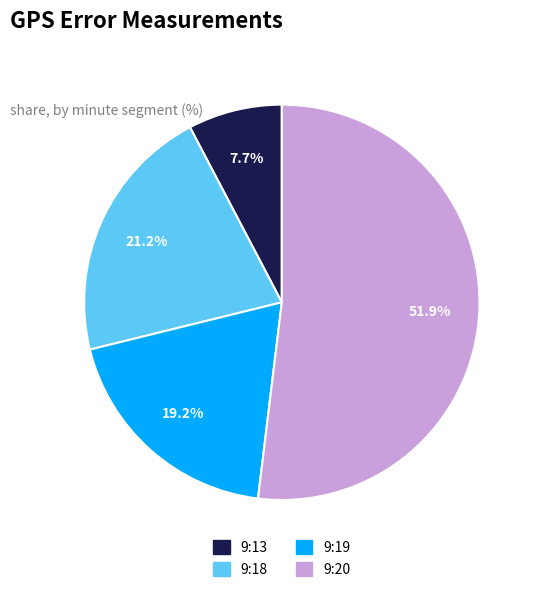

Which category has the smallest portion of the pie?

9:13